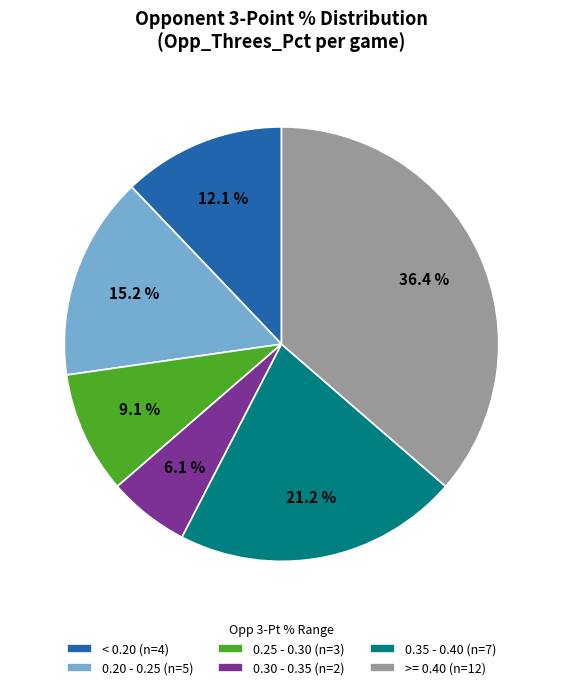

What percentage is NOT represented by 0.35 - 0.40 (n=7)?

78.8%